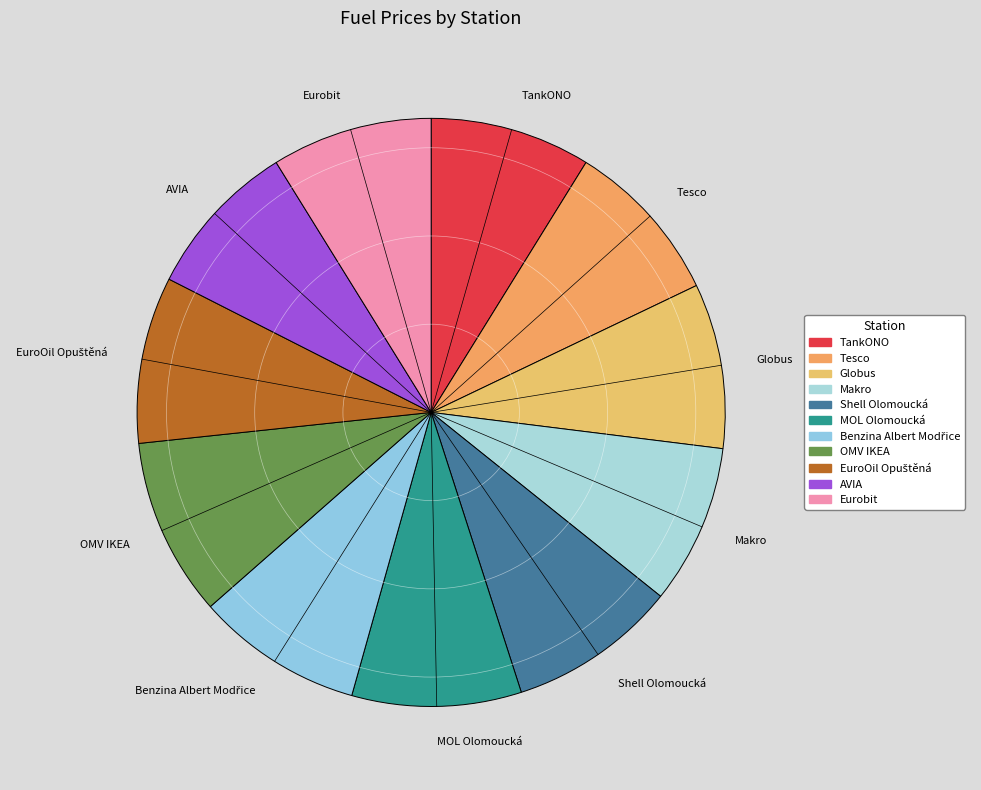

Is there a majority slice in this chart?

No